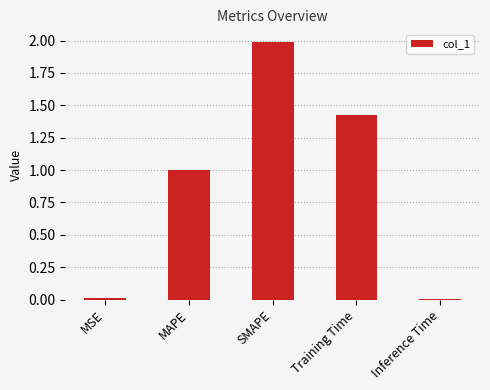

Is it true that the value at SMAPE is 2.0?

True